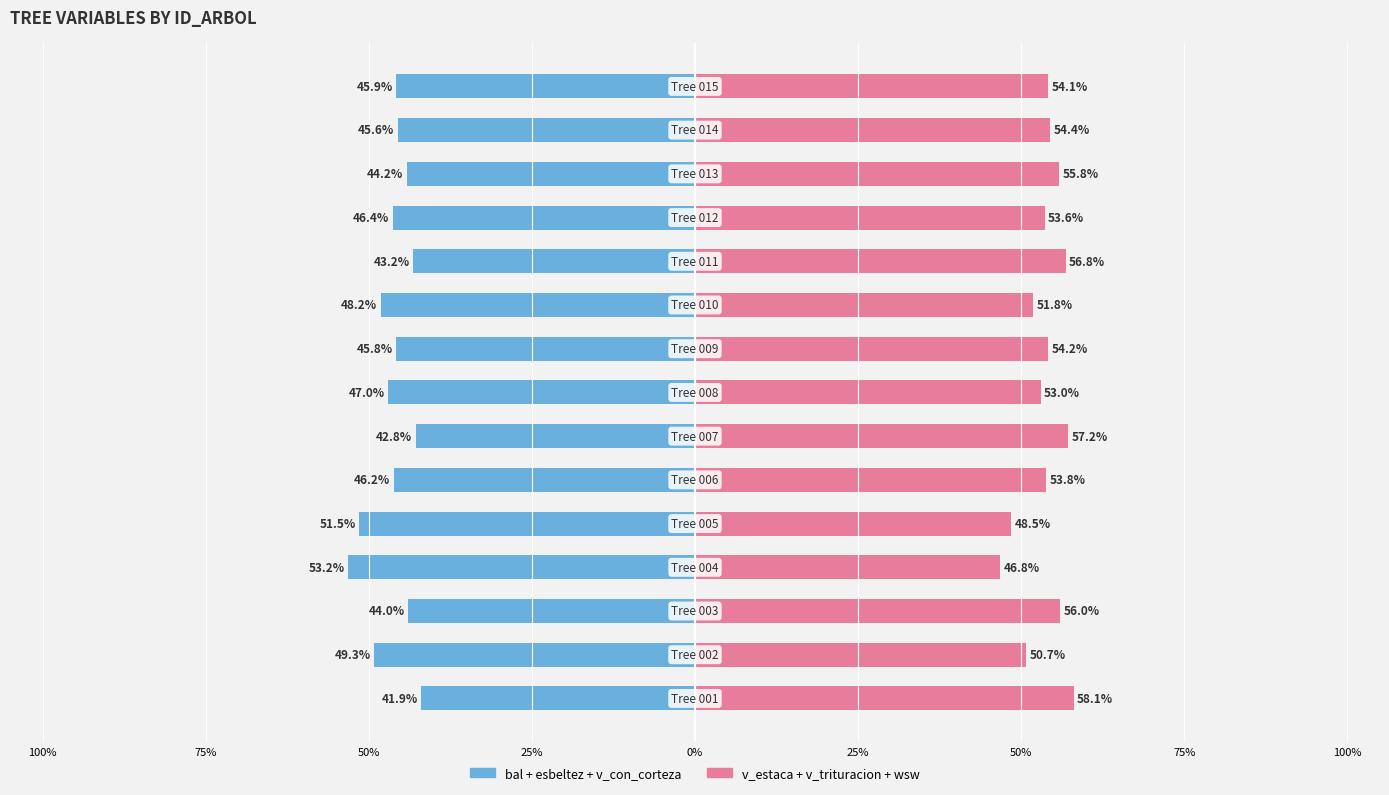

How many bars are there in total?

30